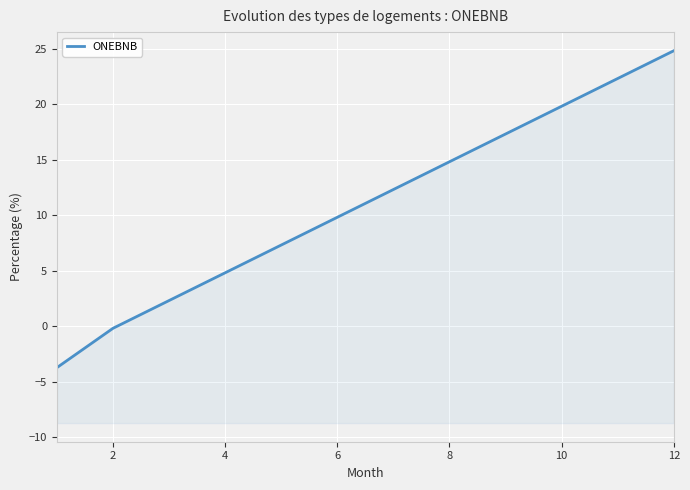

Count the number of values greater than 0.

1